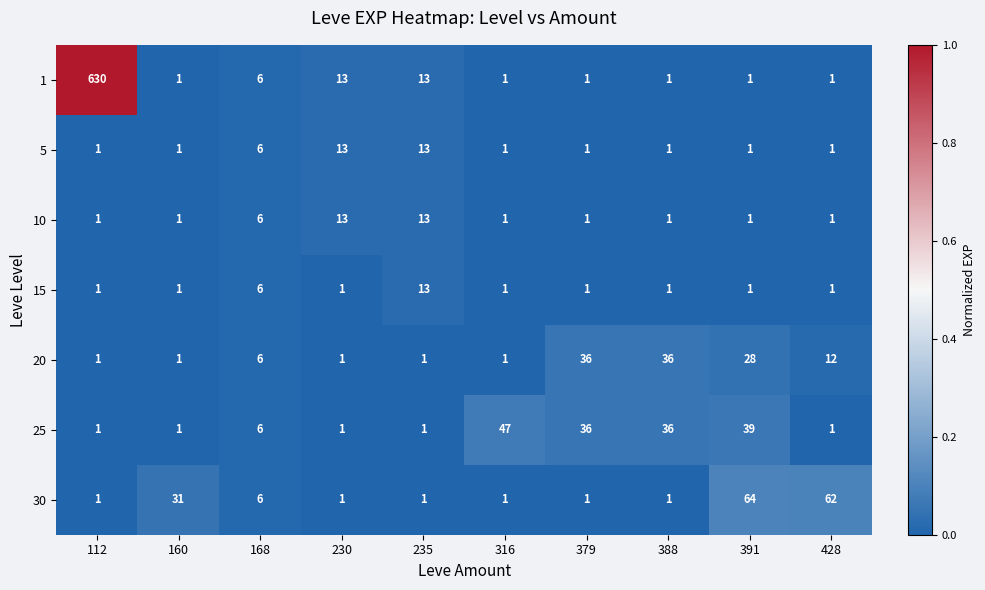

What value does the 20 series have at 391, to the nearest 10?

30